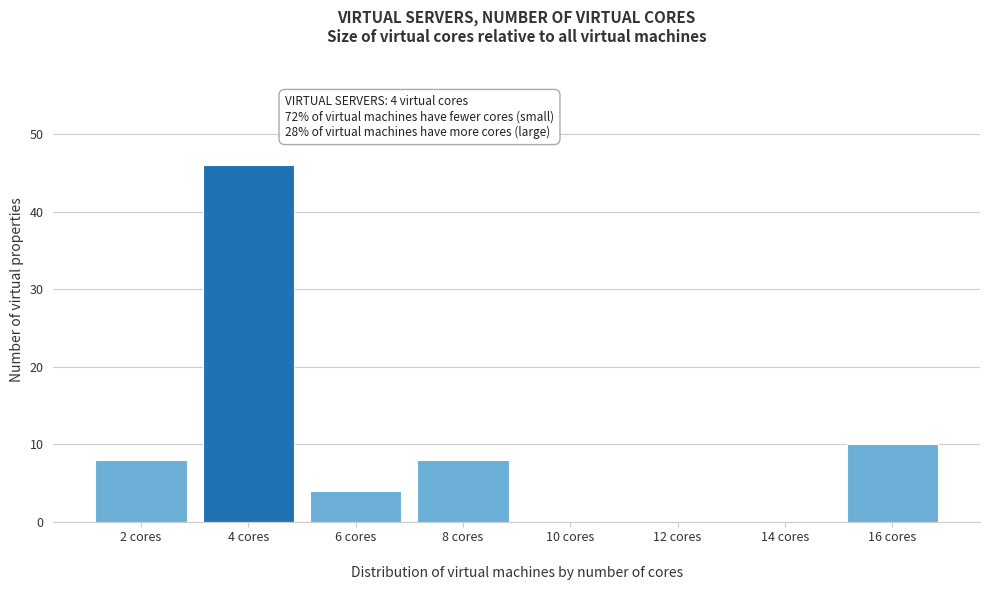

Reading right to left, list all the values displayed in this chart.

16 cores=10	14 cores=0	12 cores=0	10 cores=0	8 cores=8	6 cores=4	4 cores=46	2 cores=8